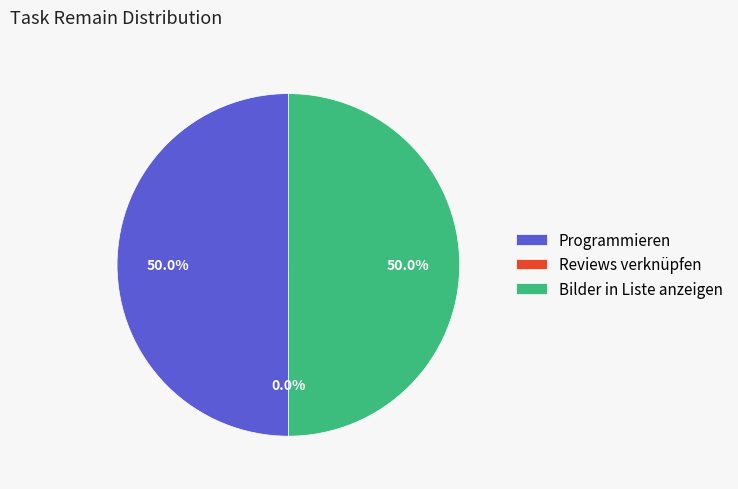

Combined, do Programmieren and Reviews verknüpfen account for over 50%?

No